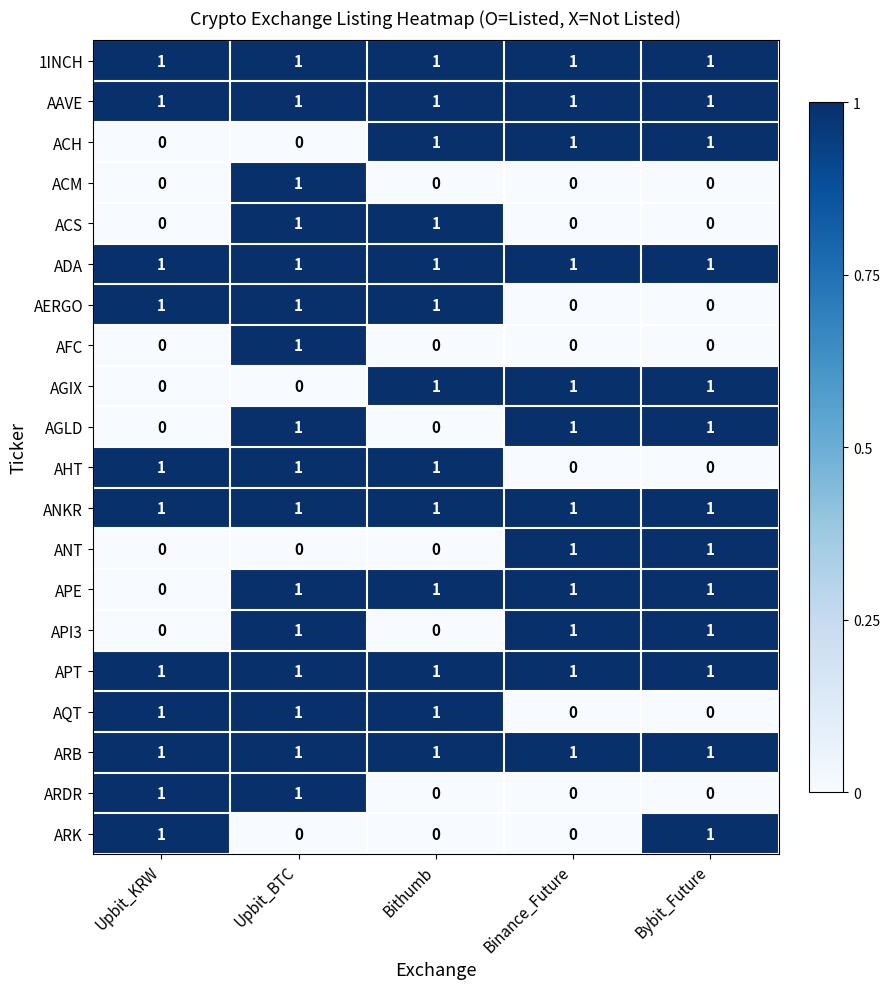

Is it true that ADA equals 1 at Binance_Future?

True